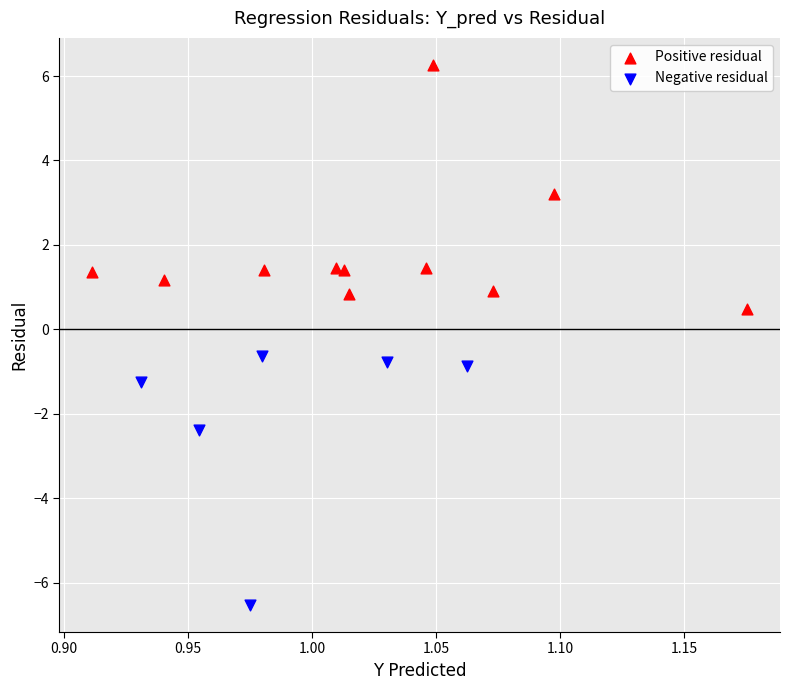

Which series reaches the minimum Y coordinate?

Negative residual